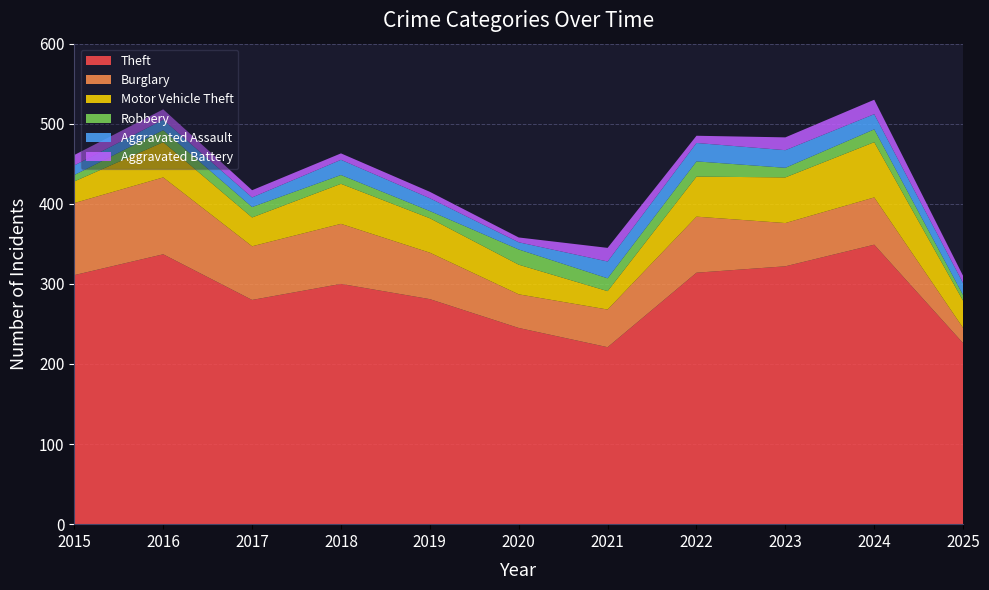

Reading left to right, extract all data points from this chart.

Theft: 311	337	280	300	281	245	221	314	322	349	226
Burglary: 90	96	67	75	58	42	47	70	54	59	19
Motor Vehicle Theft: 27	44	36	50	43	37	23	50	57	69	34
Robbery: 8	15	13	11	9	19	16	19	12	16	7
Aggravated Assault: 12	13	12	19	16	9	21	23	22	19	15
Aggravated Battery: 13	13	9	8	8	6	17	9	16	18	9